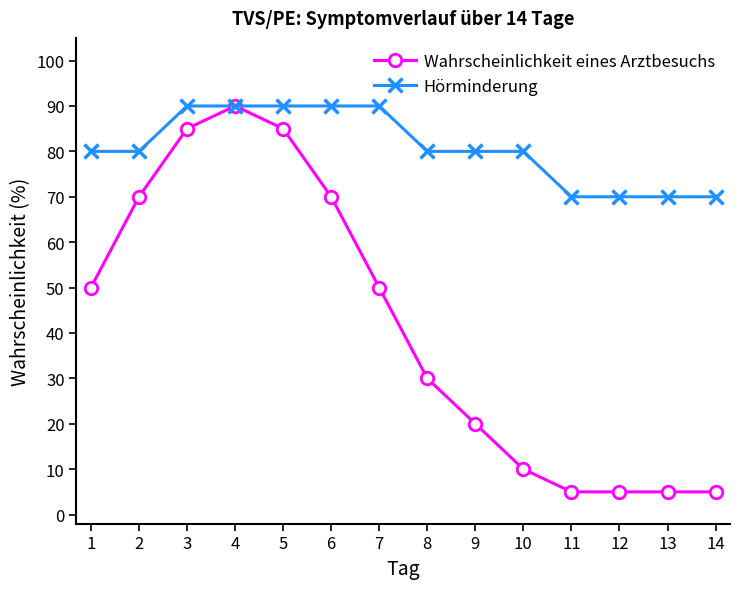

What are all the series names shown in the legend?

Wahrscheinlichkeit eines Arztbesuchs, Hörminderung